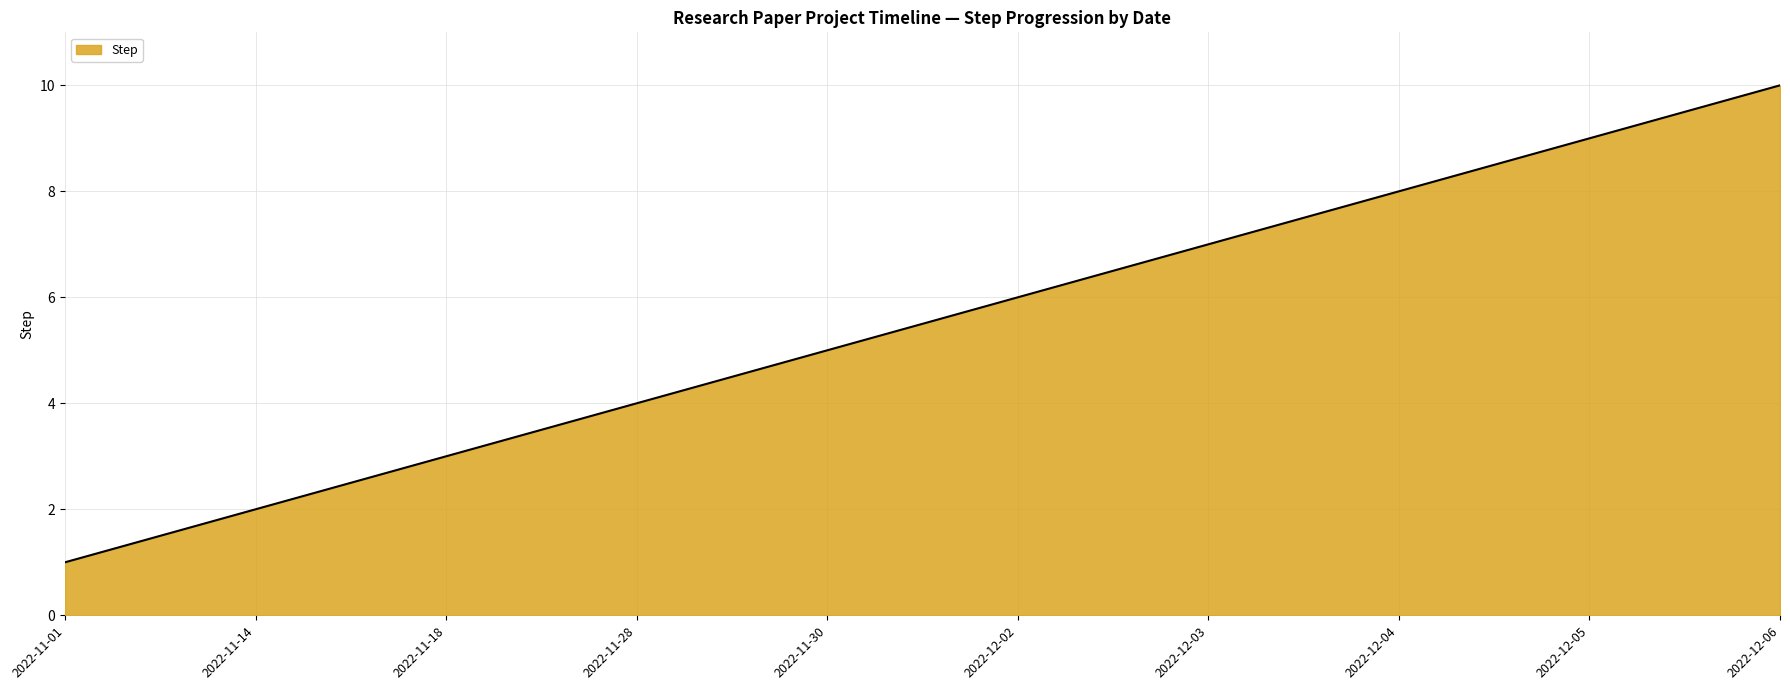

Reading left to right, what are all the values shown in this chart?

2022-11-01=1	2022-11-14=2	2022-11-18=3	2022-11-28=4	2022-11-30=5	2022-12-02=6	2022-12-03=7	2022-12-04=8	2022-12-05=9	2022-12-06=10